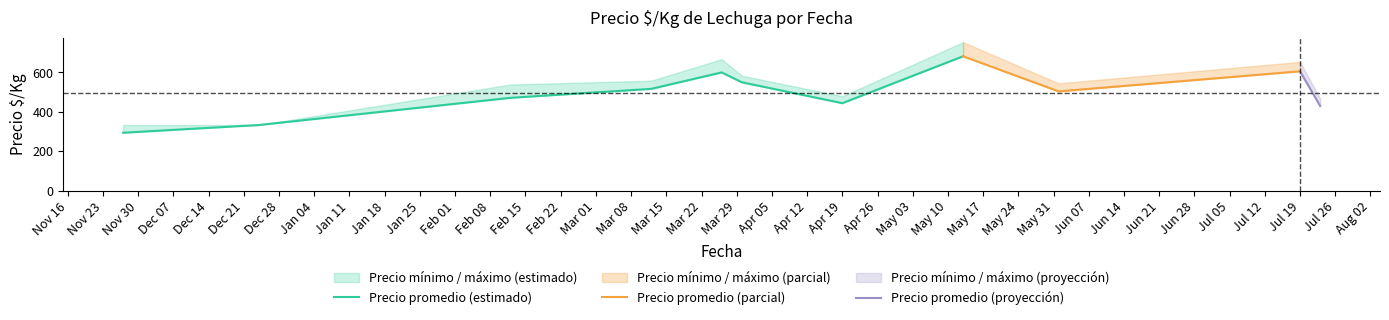

True or false: Precio promedio has more than 2 interior local peaks.

True